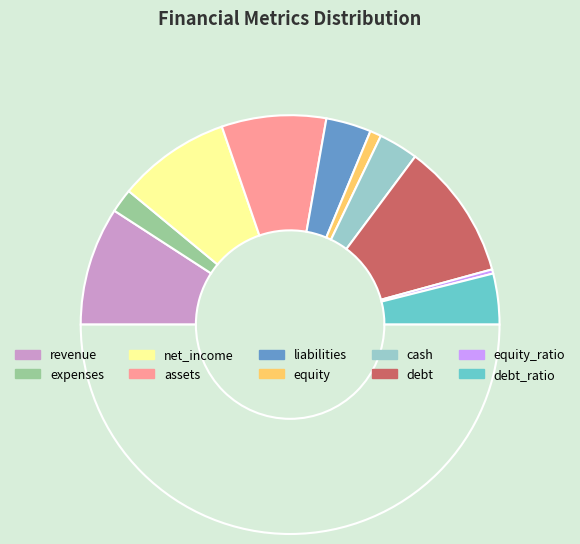

Count the number of slices in the pie.

11